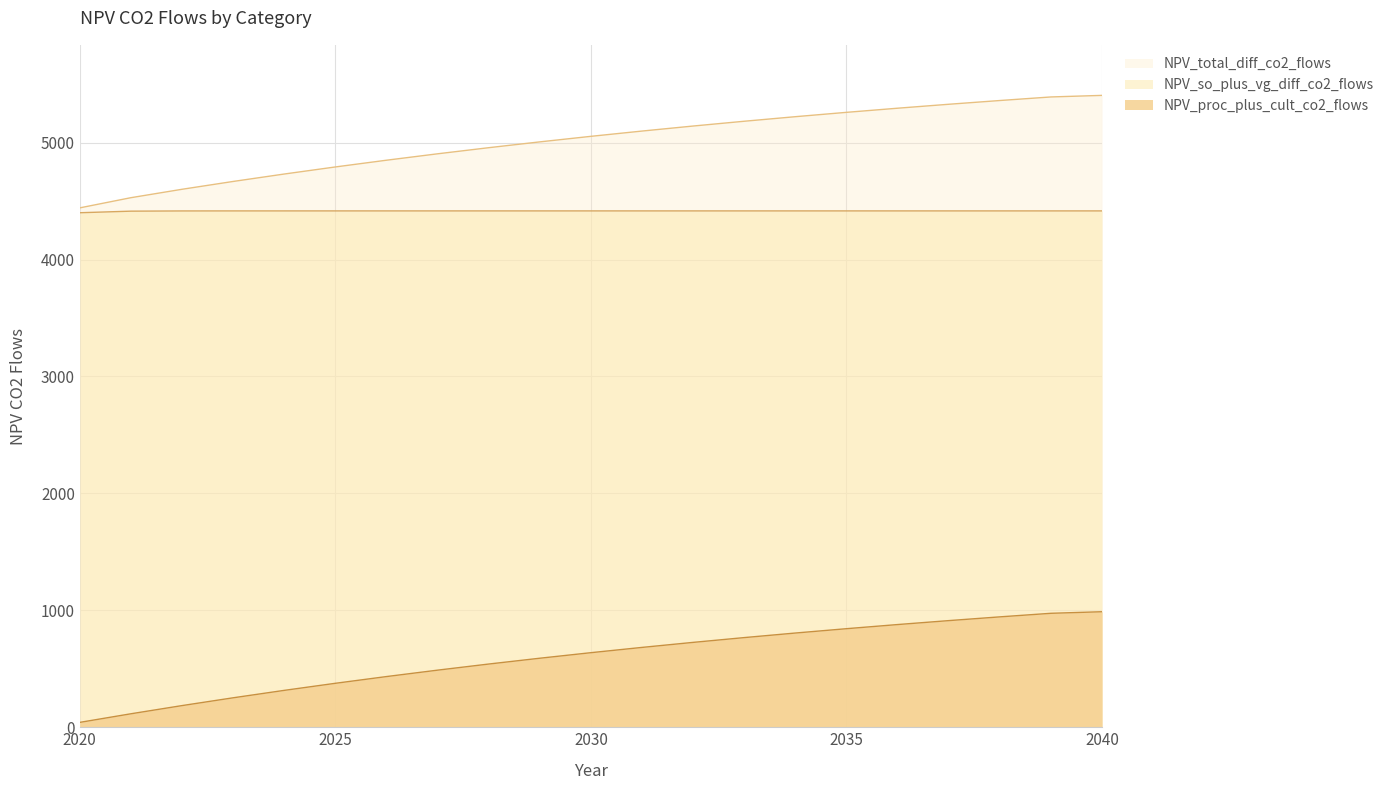

What is the lowest value of the NPV_total_diff_co2_flows series?

4441.9